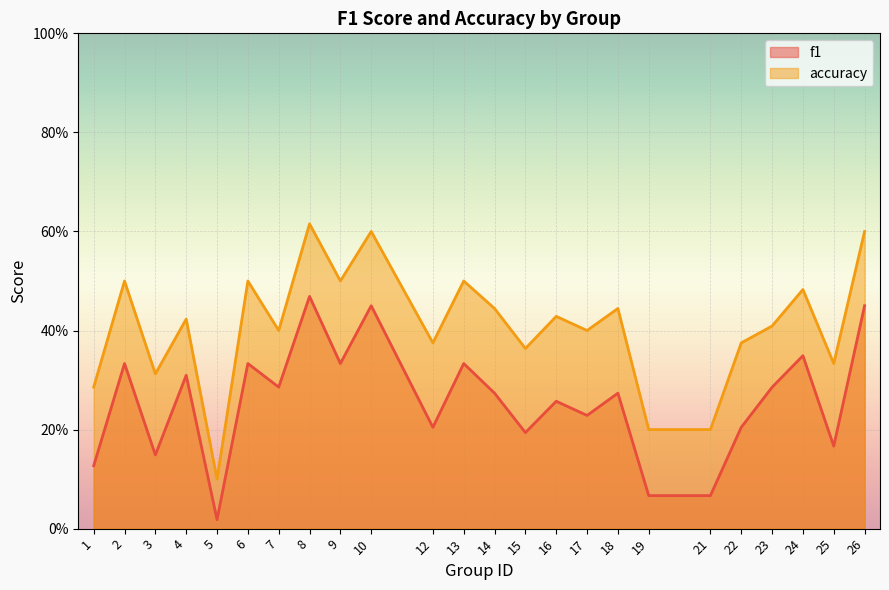

Where is the first local minimum for f1?

3